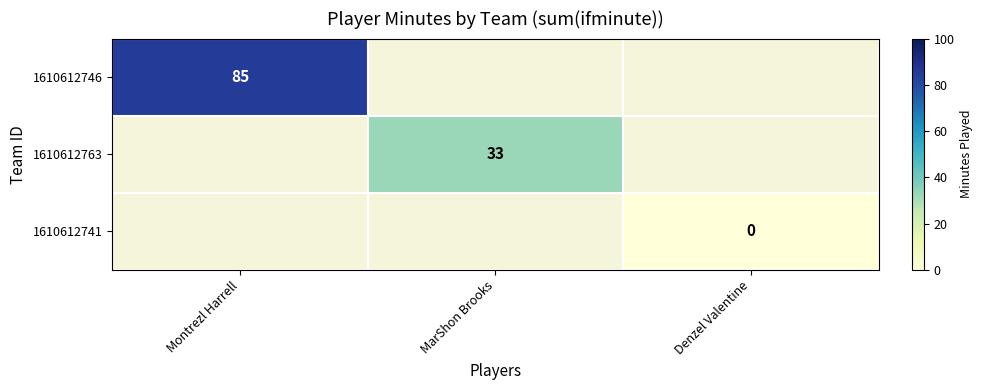

The 1610612763 series shows 53 at MarShon Brooks. True or false?

False